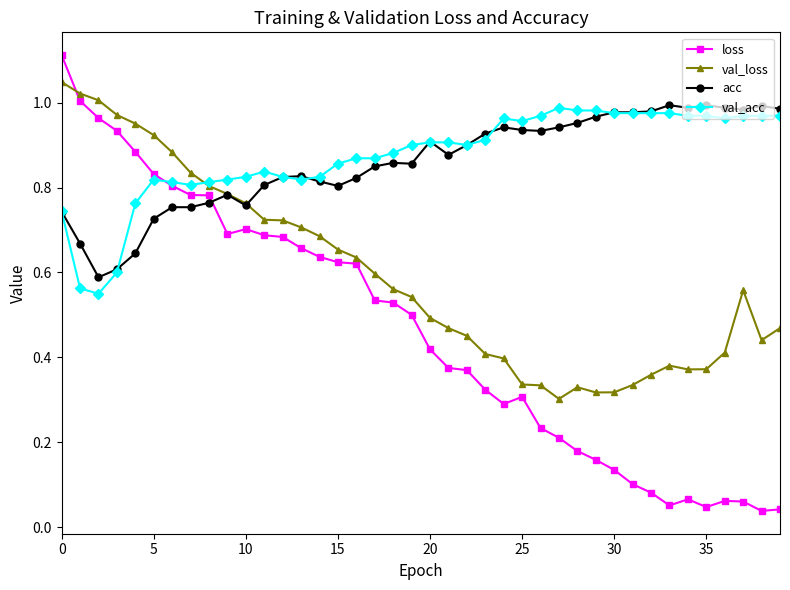

At how many categories does at least one series exceed 0?

40